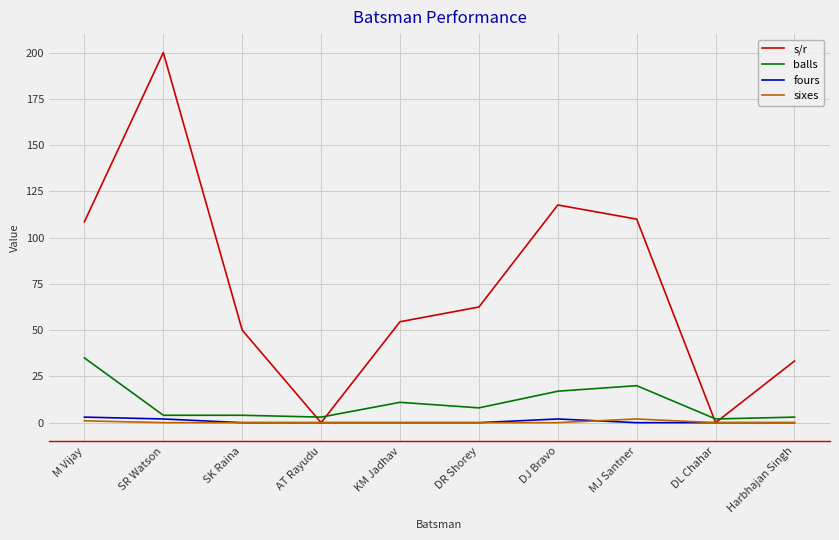

What is the difference between the highest and lowest values at DL Chahar?

2.0